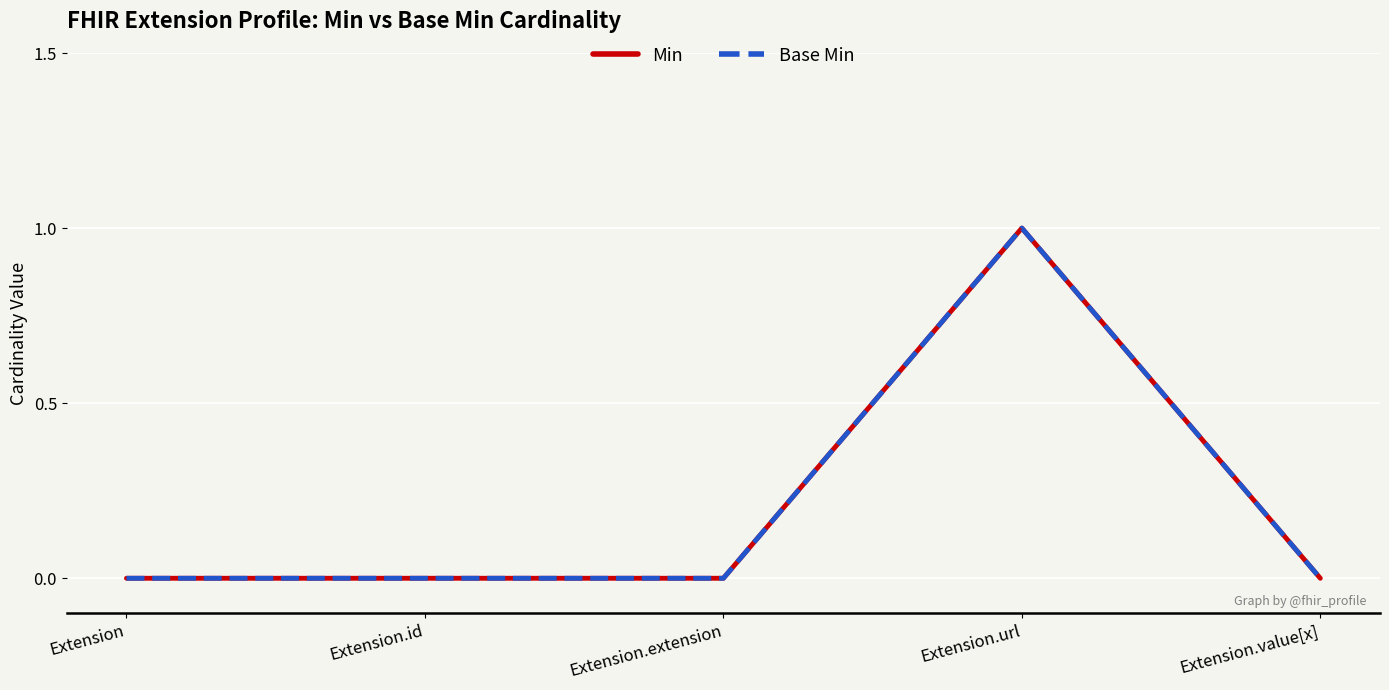

Between Extension.url and Extension.value[x], which series saw the biggest shift?

Min